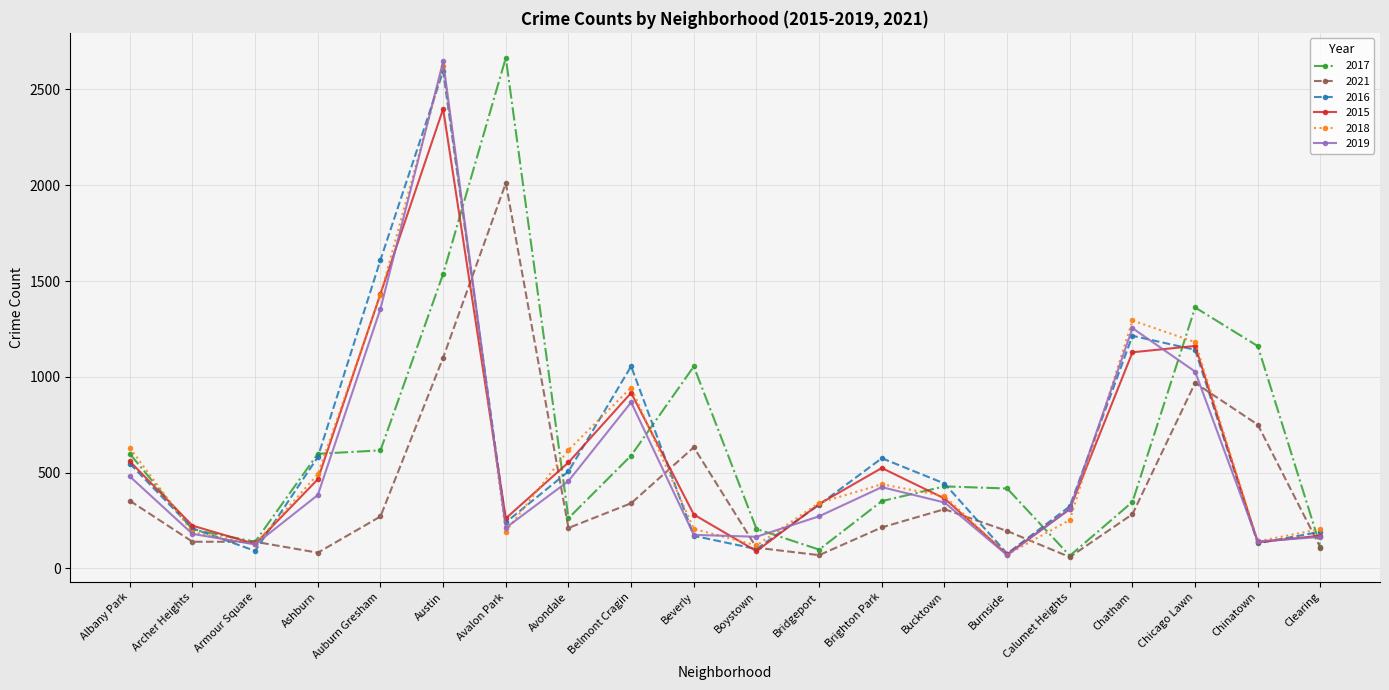

How many values in the 2019 series are below 344?

10